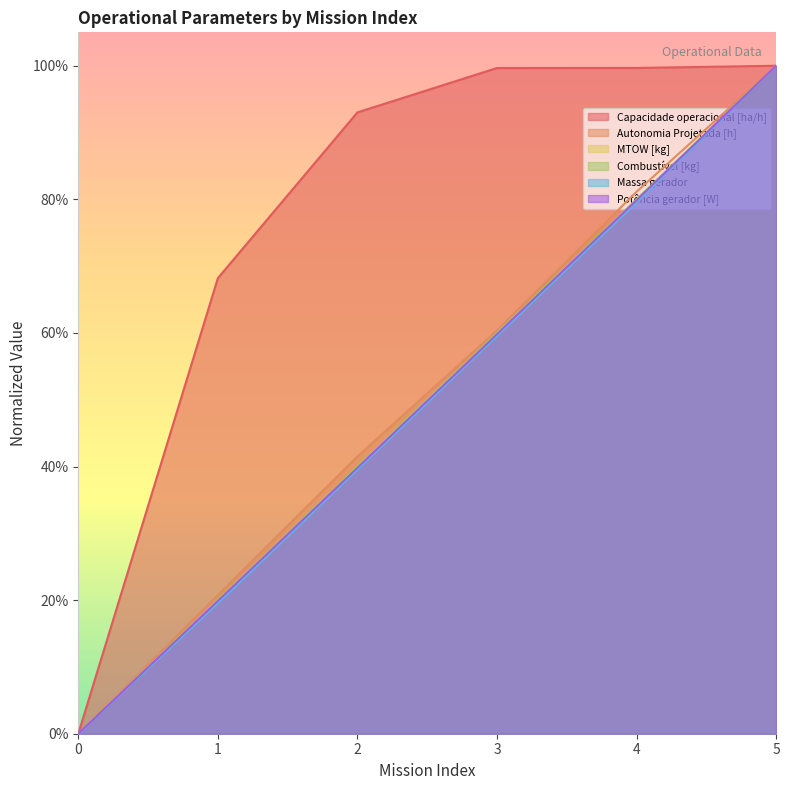

The value of MTOW [kg] at 1 is 0.1. True or false?

False